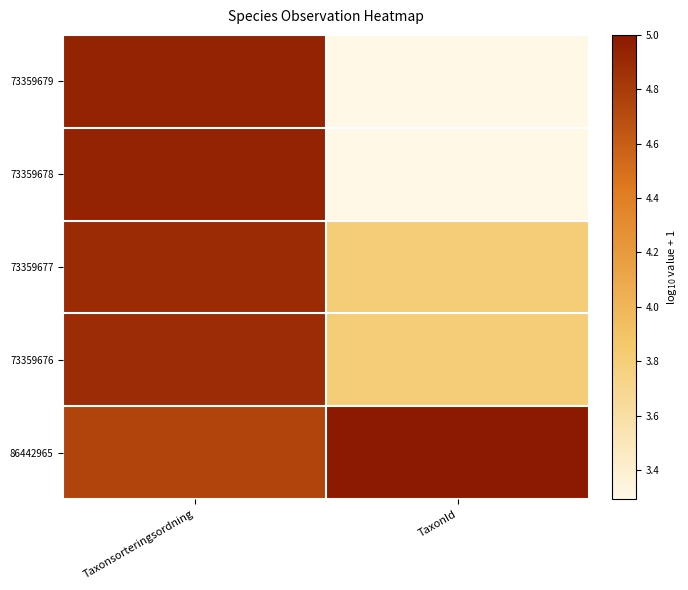

At how many categories does at least one series exceed 4?

2